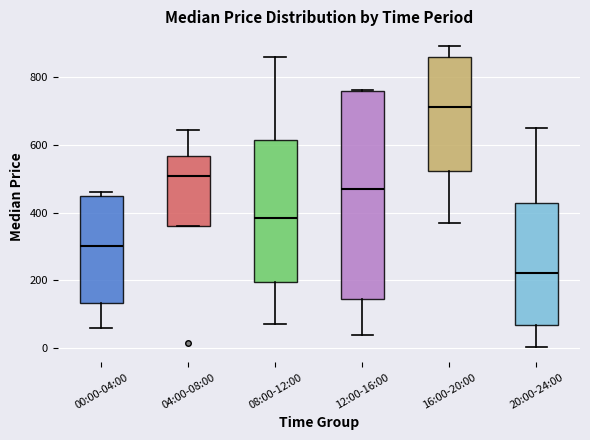

Reading left to right, transcribe this box plot: for each box, give where its median line is, the range the box spans, and where its two whiskers end, as read against the y-axis. The values are not printed on the chart, so give them approximately, as read against the axis.

00:00-04:00: median 300, box 140 to 440, whiskers 60 to 460
04:00-08:00: median 500, box 360 to 560, whiskers 360 to 640
08:00-12:00: median 380, box 200 to 620, whiskers 80 to 860
12:00-16:00: median 460, box 140 to 760, whiskers 40 to 760
16:00-20:00: median 720, box 520 to 860, whiskers 360 to 900
20:00-24:00: median 220, box 60 to 420, whiskers 0 to 660